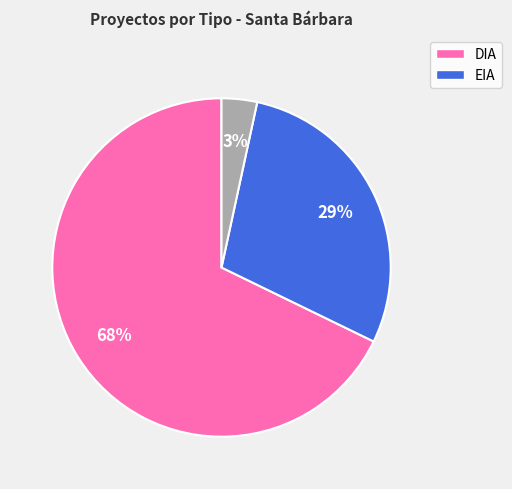

Is there any slice that represents more than half of the pie?

Yes